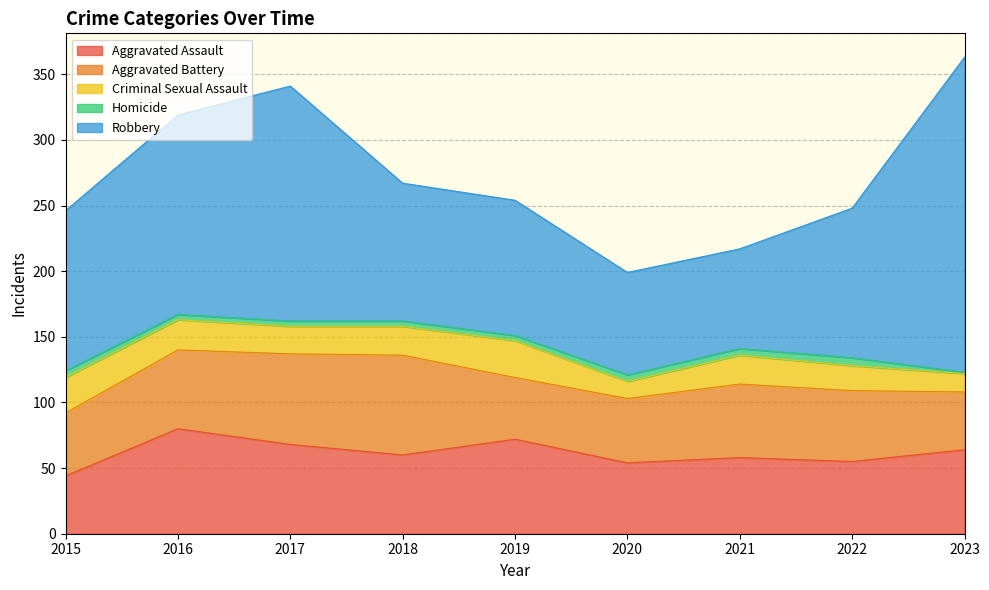

True or false: Aggravated Assault and Aggravated Battery cross at least once.

True